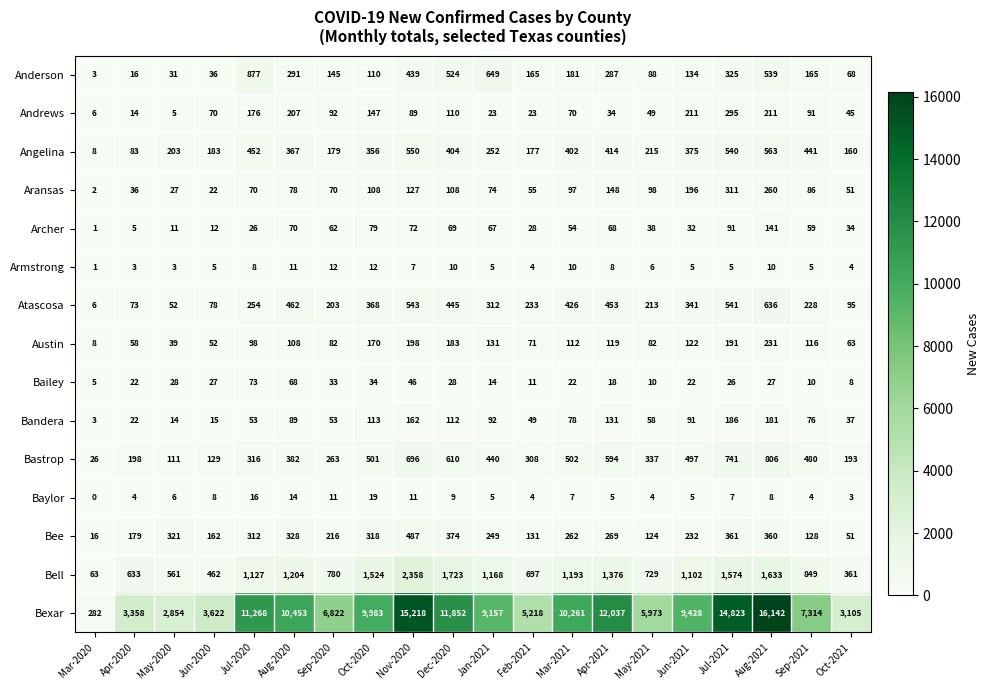

At which category is the sum across all series the highest?

Aug-2021